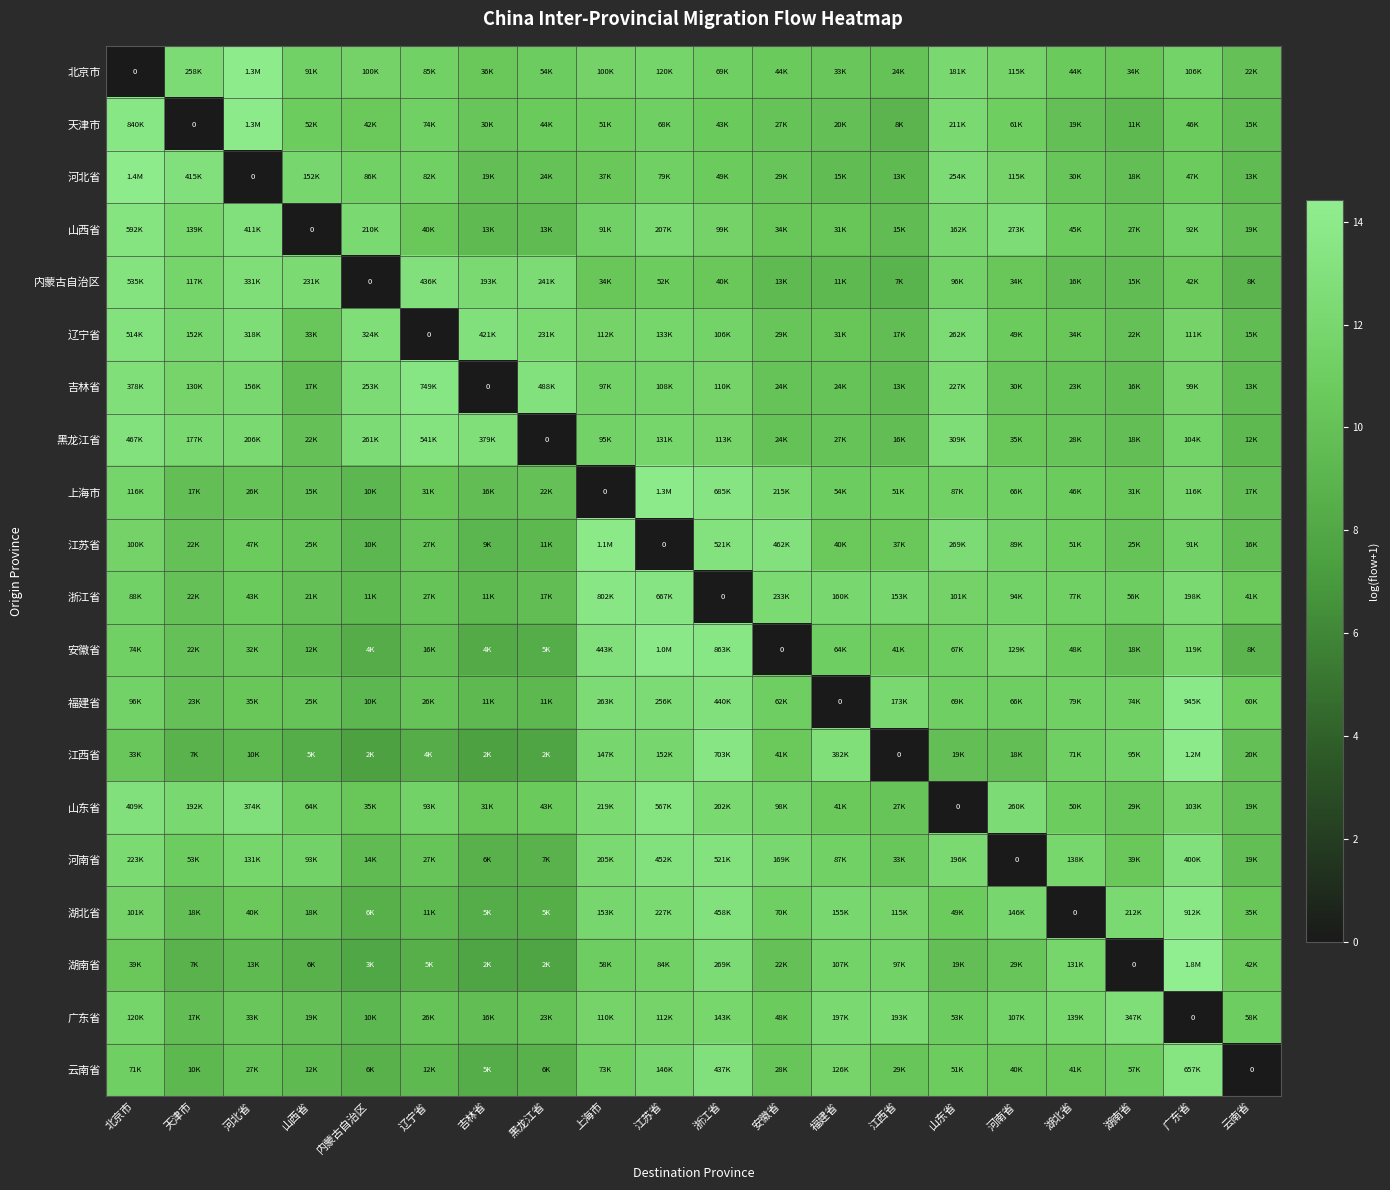

Which category has the lowest value in the 浙江省 series?

浙江省